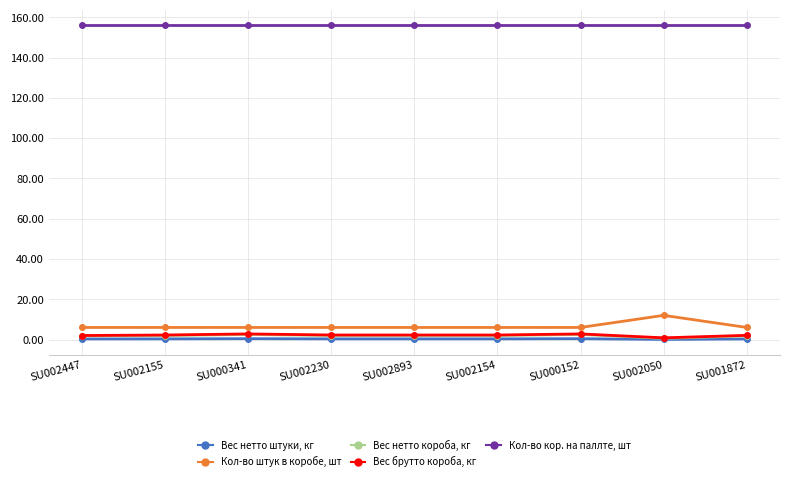

Does the chart have visible grid lines?

Yes